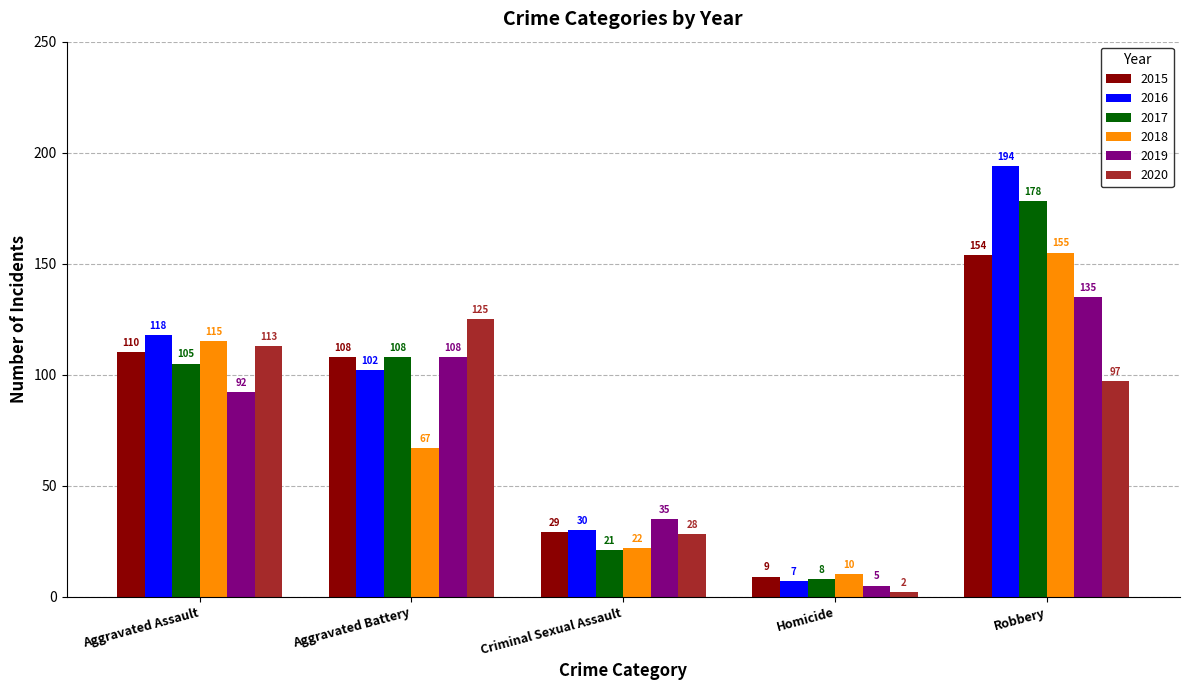

What position from the right is Robbery?

1